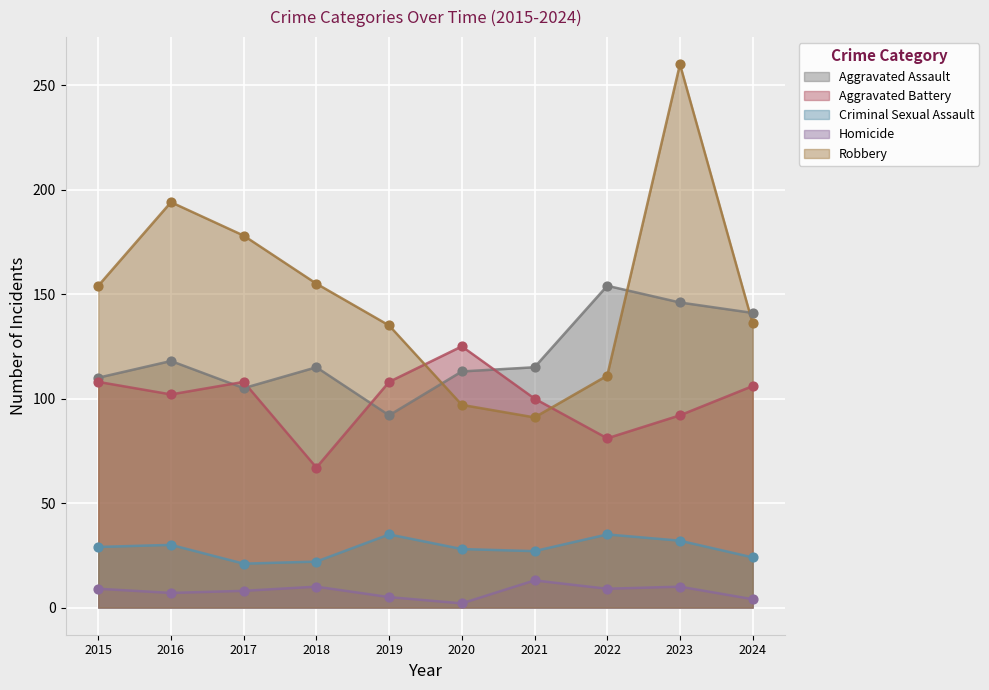

Which series has the largest total across all categories?

Robbery